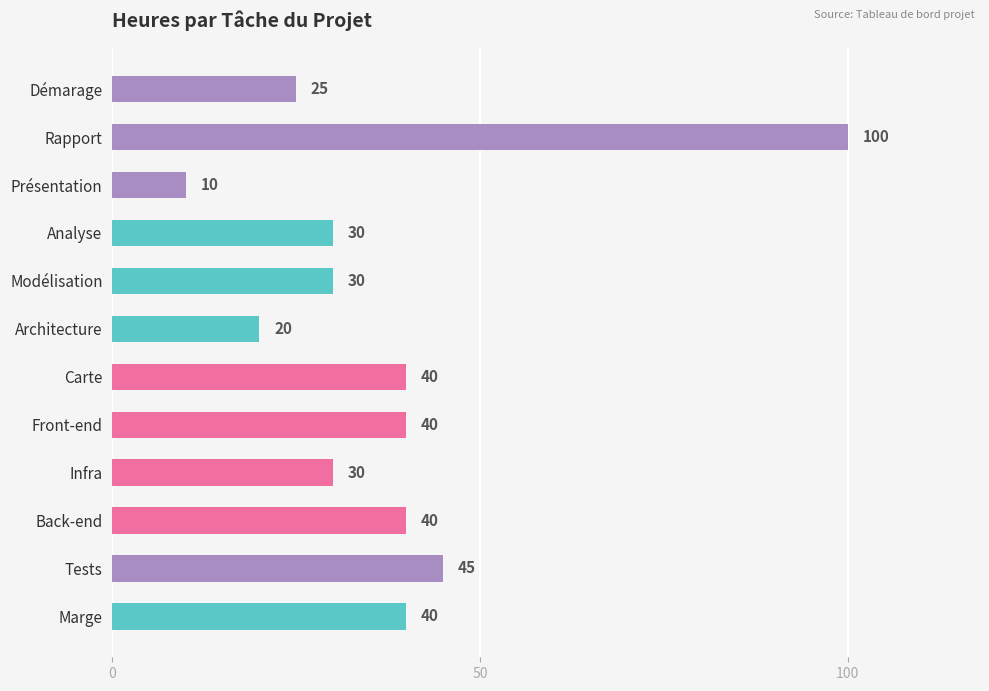

What is the approximate value at Marge?

40